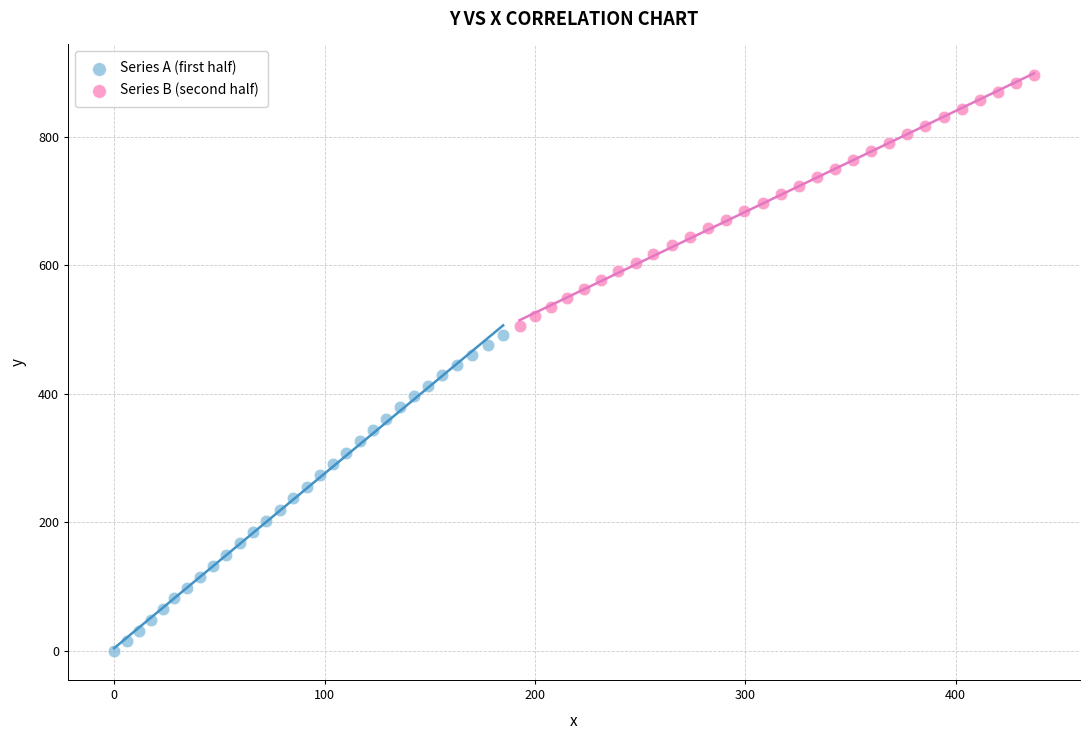

Which series contains the lowest Y value?

Series A (first half)